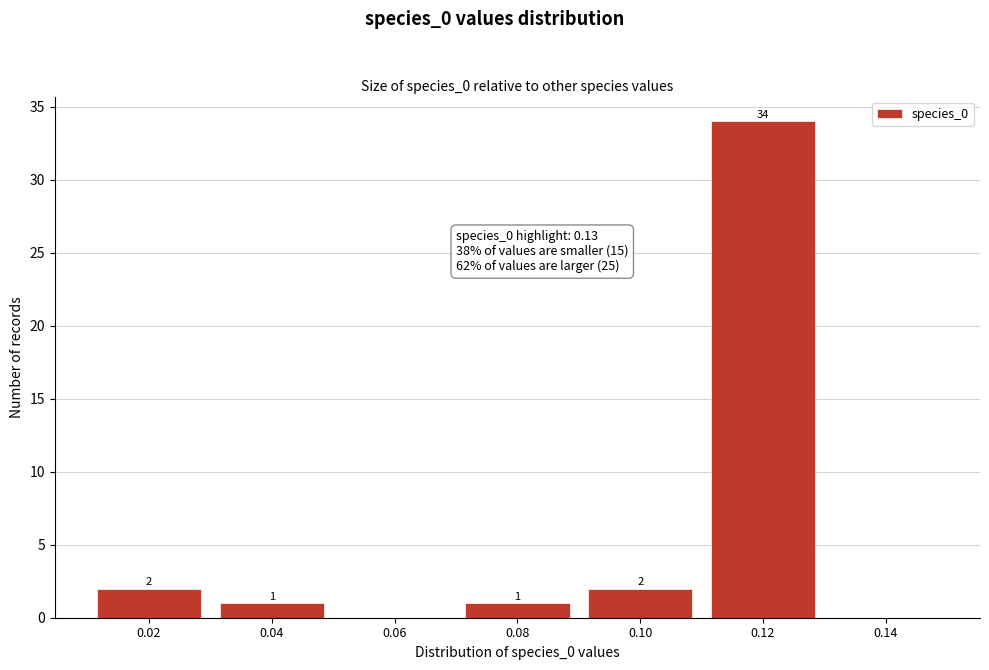

Reading left to right, extract all data points from this chart.

0.02=2	0.04=1	0.06=0	0.08=1	0.10=2	0.12=34	0.14=0